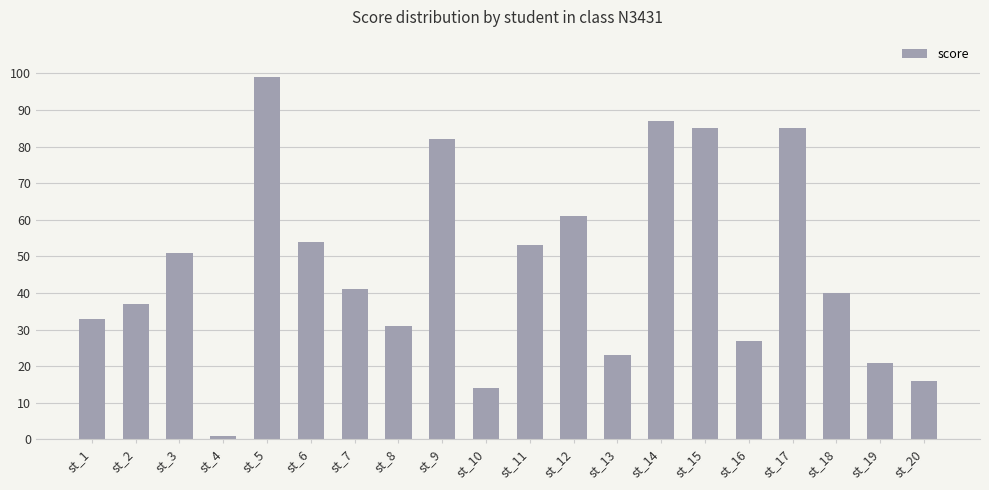

Reading left to right, extract all data points from this chart.

st_1=33	st_2=37	st_3=51	st_4=1	st_5=99	st_6=54	st_7=41	st_8=31	st_9=82	st_10=14	st_11=53	st_12=61	st_13=23	st_14=87	st_15=85	st_16=27	st_17=85	st_18=40	st_19=21	st_20=16